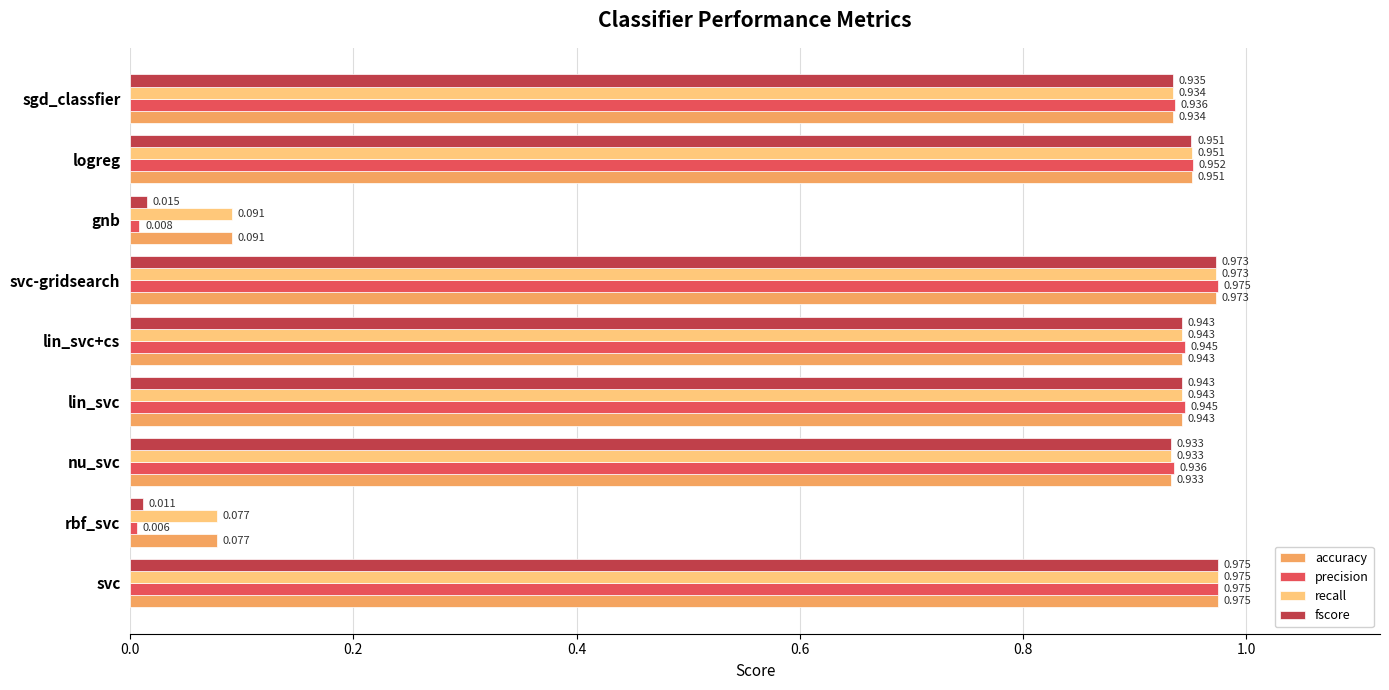

Between gnb and sgd_classfier, which series saw the biggest shift?

precision